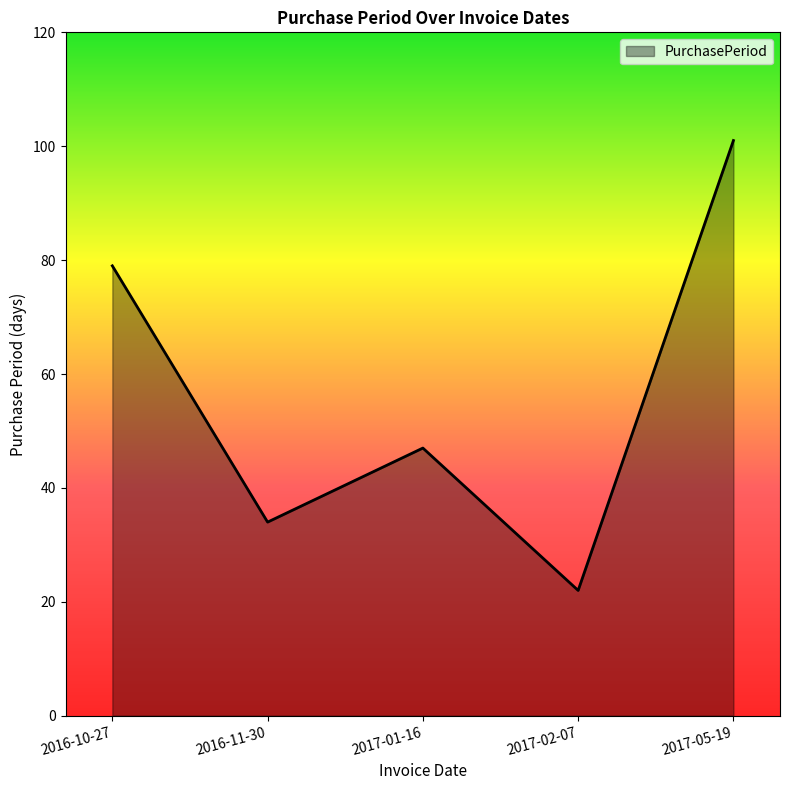

What is the difference between the values at 2017-02-07 and 2017-01-16?

25